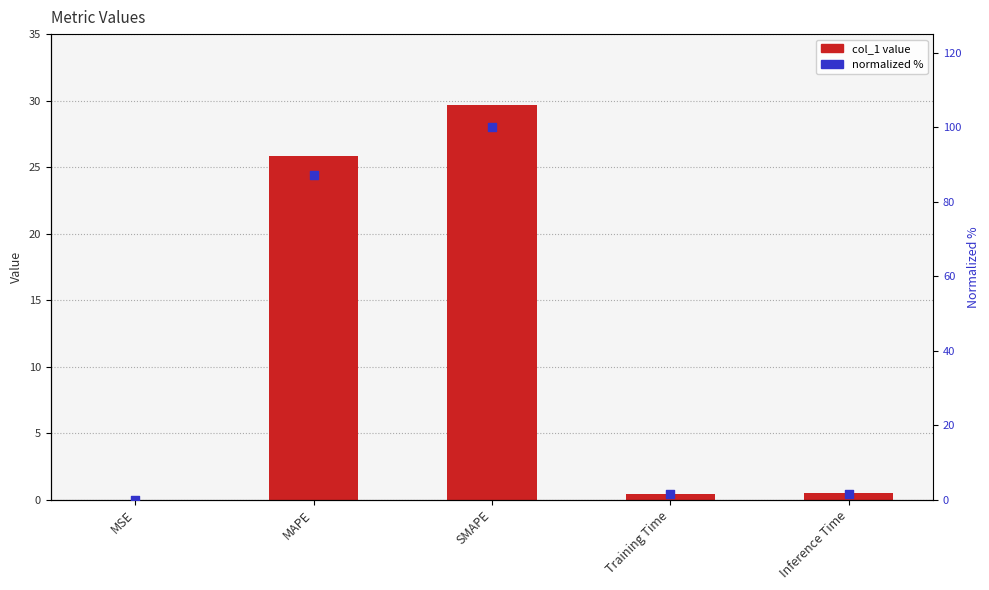

At how many categories does at least one series exceed 54?

2